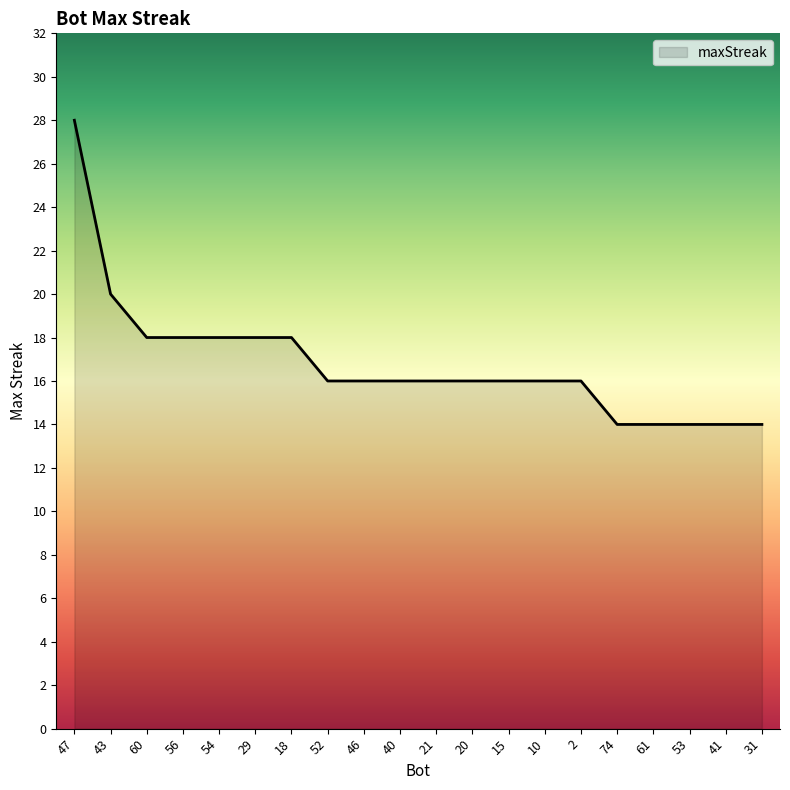

What is the ratio of the value at 29 to the value at 46?

1.1